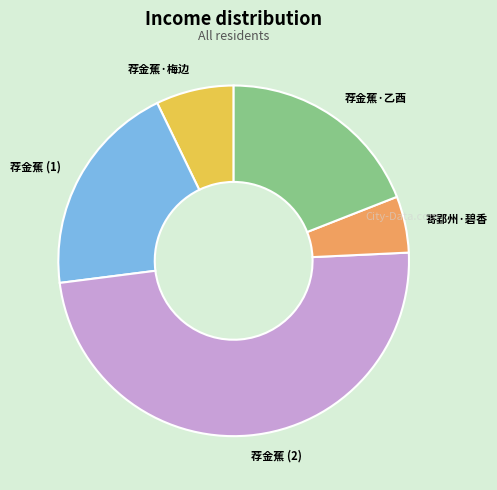

Is there a majority slice in this chart?

No